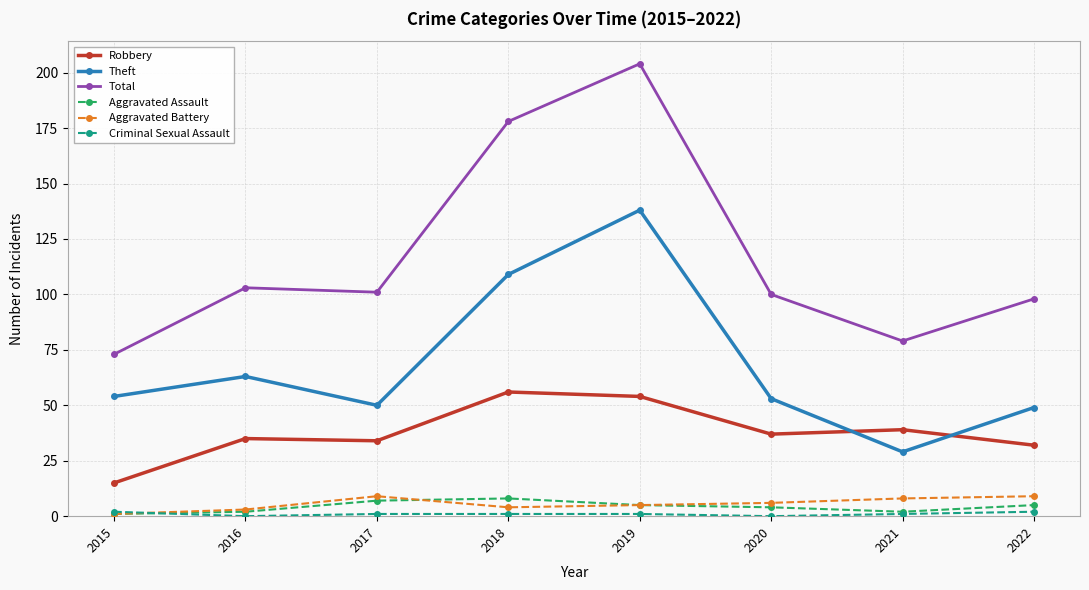

At which category does Theft reach its first local peak?

2016